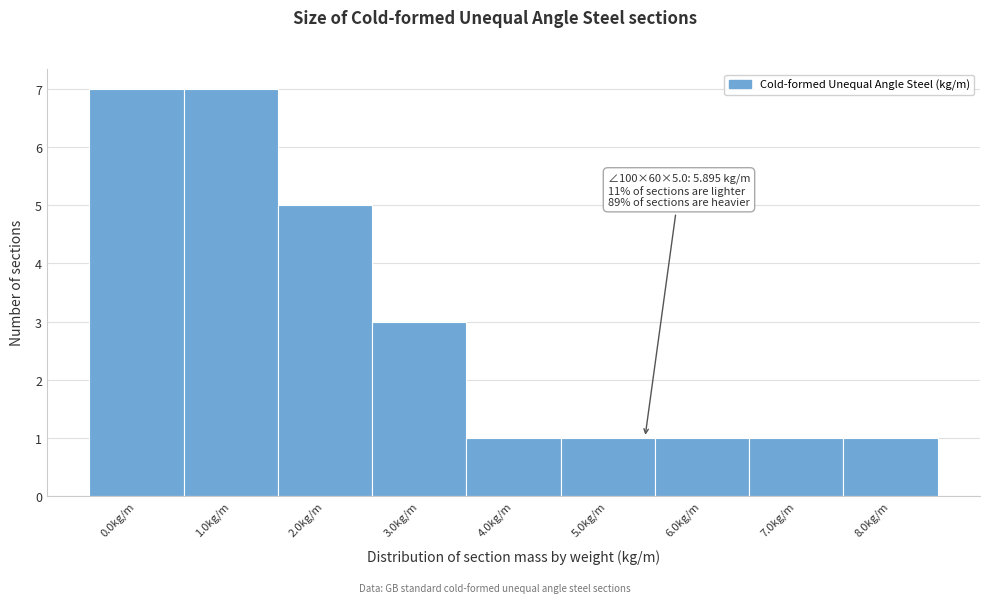

Reading left to right, what are all the values shown in this chart?

0.0kg/m=7	1.0kg/m=7	2.0kg/m=5	3.0kg/m=3	4.0kg/m=1	5.0kg/m=1	6.0kg/m=1	7.0kg/m=1	8.0kg/m=1